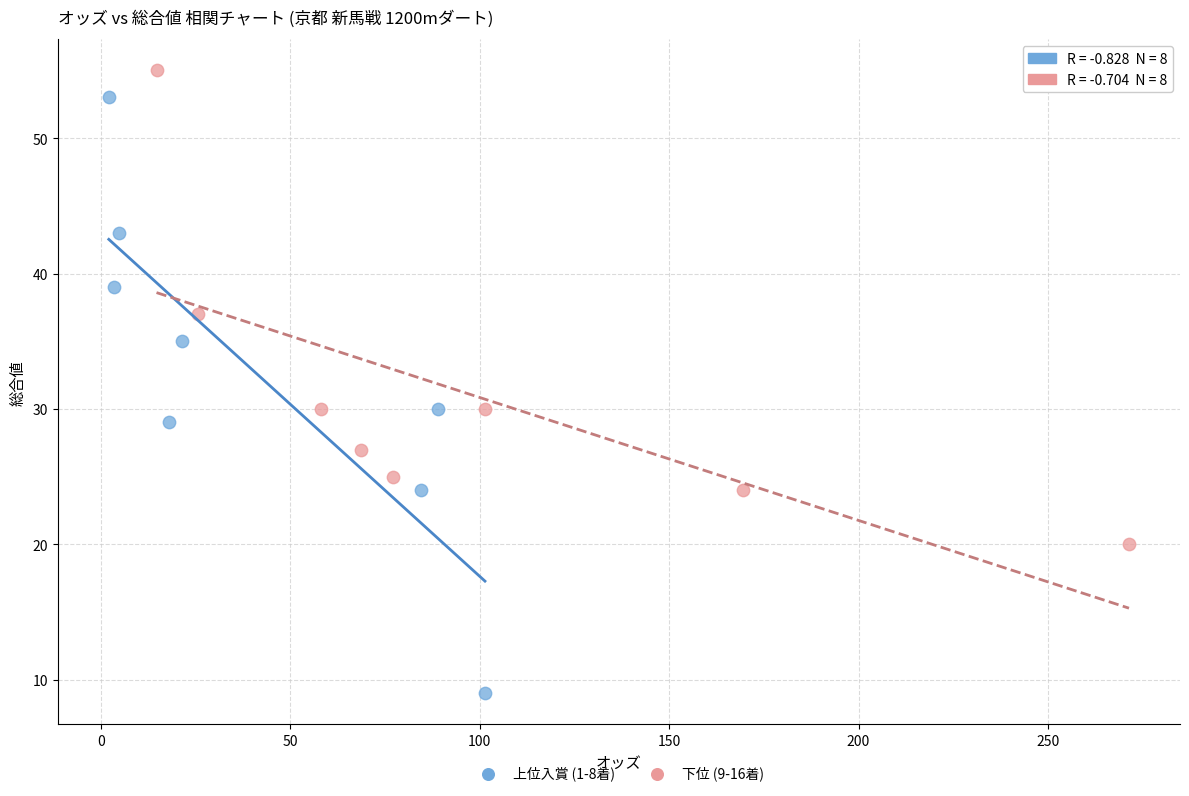

Which series contains the lowest Y value?

上位入賞 (1-8着)